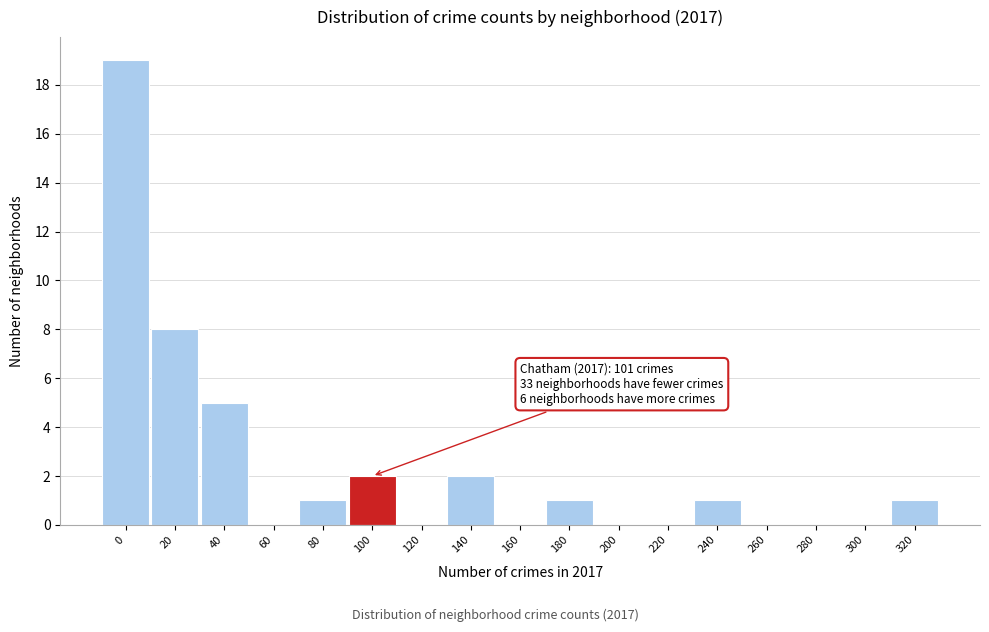

Reading right to left, what are all the values shown in this chart?

320=1	300=0	280=0	260=0	240=1	220=0	200=0	180=1	160=0	140=2	120=0	100=2	80=1	60=0	40=5	20=8	0=19